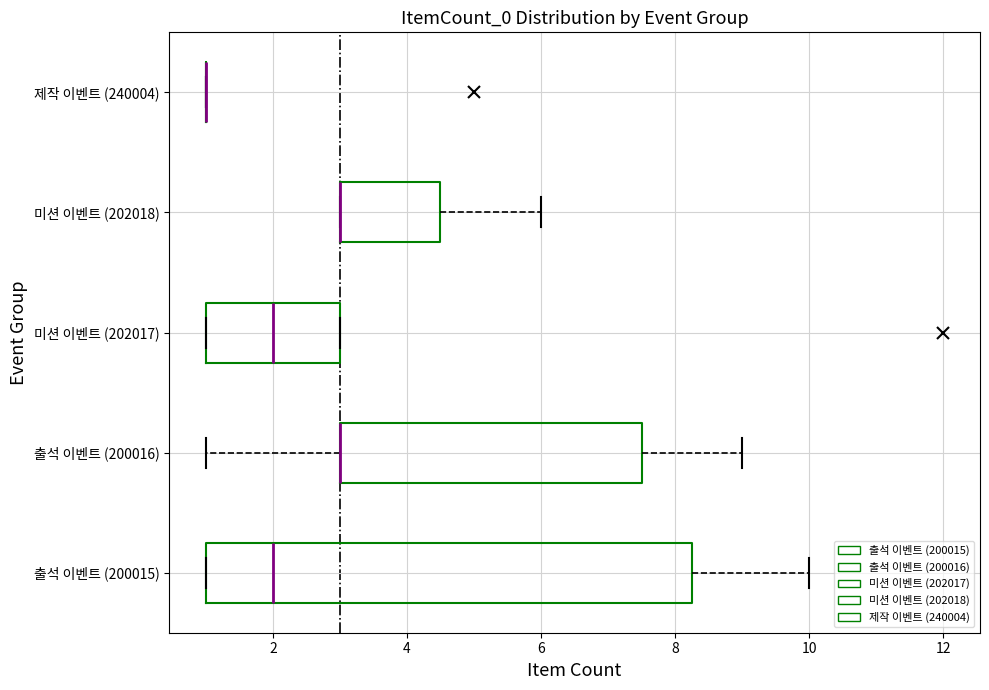

Reading bottom to top, read every box against the x-axis: the position of its median line, the range the box covers, and the ends of its whiskers. The values are not printed on the chart, so give them approximately, as read against the axis.

출석 이벤트 (200015): median 2.0, box 1.0 to 8.2, whiskers 1.0 to 10.0
출석 이벤트 (200016): median 3.0 (drawn on the box's left edge), box 3.0 to 7.6, whiskers 1.0 to 9.0
미션 이벤트 (202017): median 2.0, box 1.0 to 3.0, whiskers 1.0 to 3.0
미션 이벤트 (202018): median 3.0 (drawn on the box's left edge), box 3.0 to 4.6, whiskers 3.0 to 6.0
제작 이벤트 (240004): box collapsed to a line at 1.0, whiskers 1.0 to 1.0